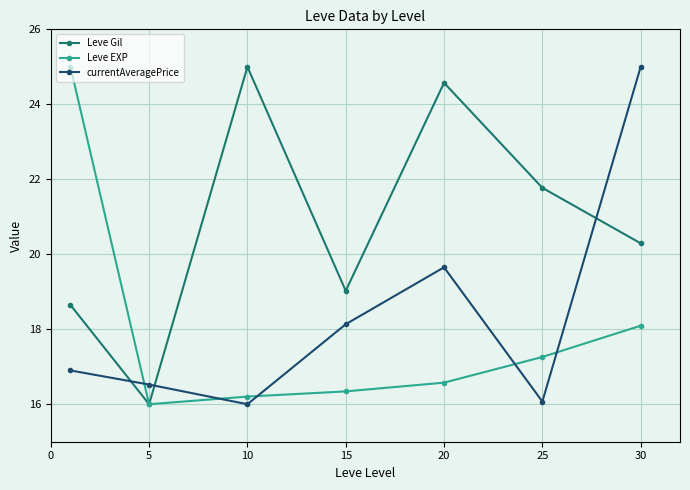

Reading left to right, extract all data points from this chart.

Leve Gil: 18.6	16.0	25.0	19.0	24.6	21.8	20.3
Leve EXP: 25.0	16.0	16.2	16.3	16.6	17.3	18.1
currentAveragePrice: 16.9	16.5	16.0	18.1	19.7	16.1	25.0